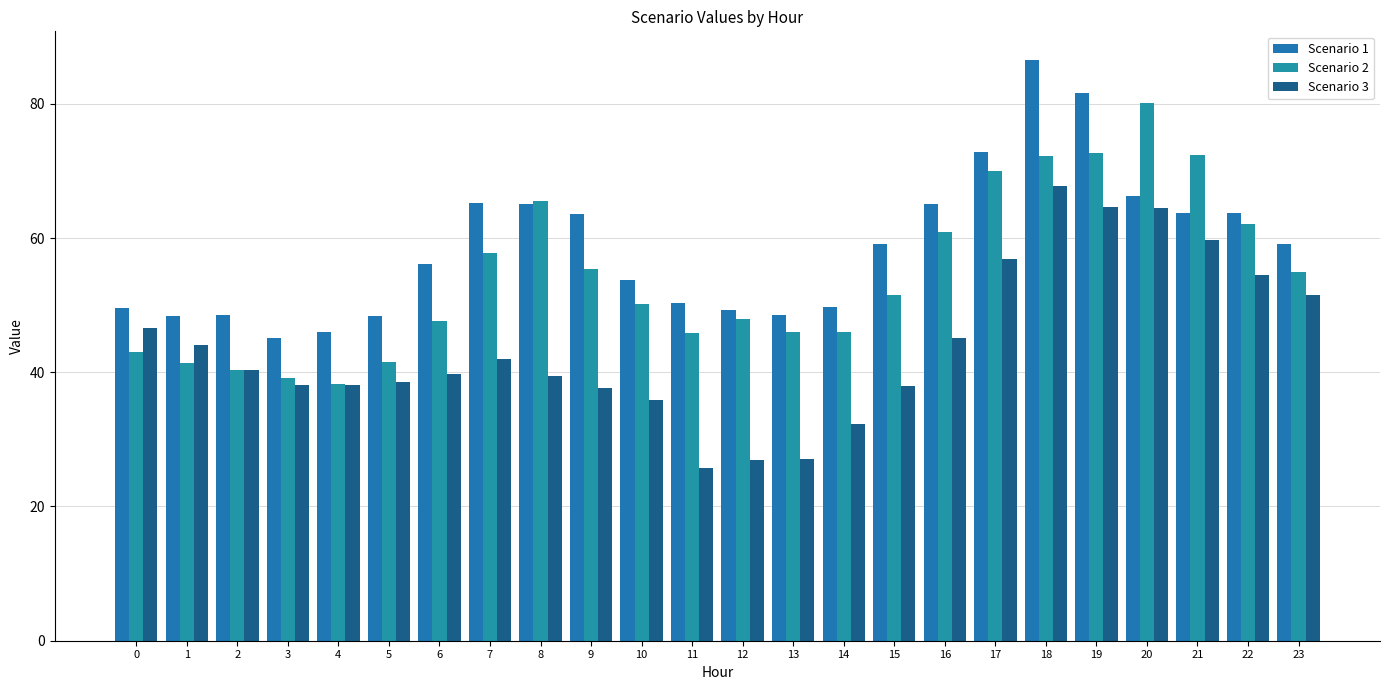

Is it true that Scenario 2 equals 15.6 at 7?

False